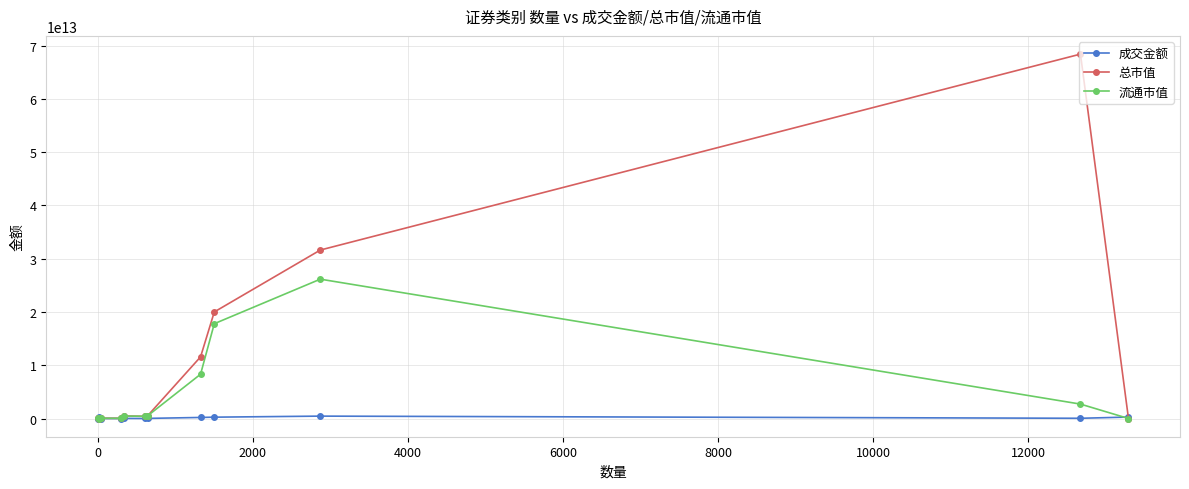

Which series has the largest total across all categories?

总市值